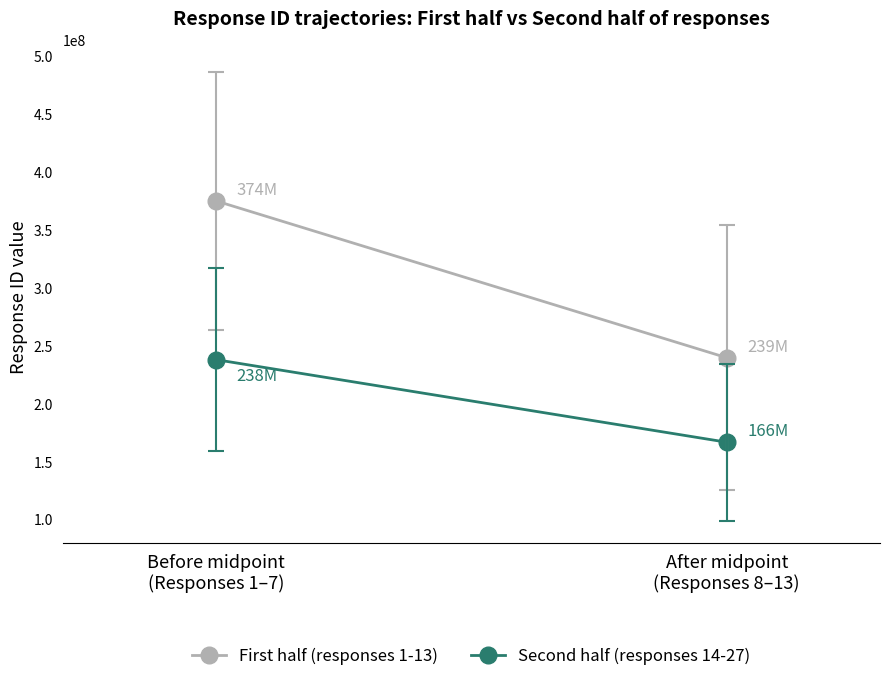

Reading left to right, list all the values displayed in this chart.

First half (responses 1-13): Before midpoint
(Responses 1–7)=374484173.9	After midpoint
(Responses 8–13)=239183450.0
Second half (responses 14-27): Before midpoint
(Responses 1–7)=237537891.4	After midpoint
(Responses 8–13)=166295184.3